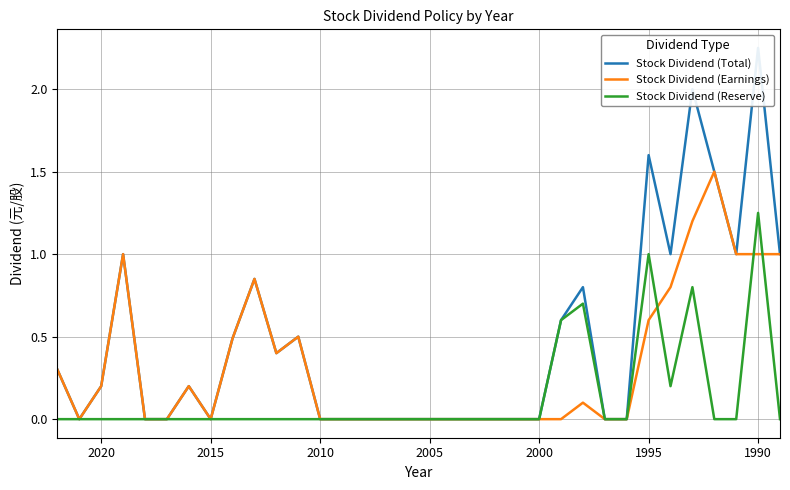

How many lines are shown in the chart?

3